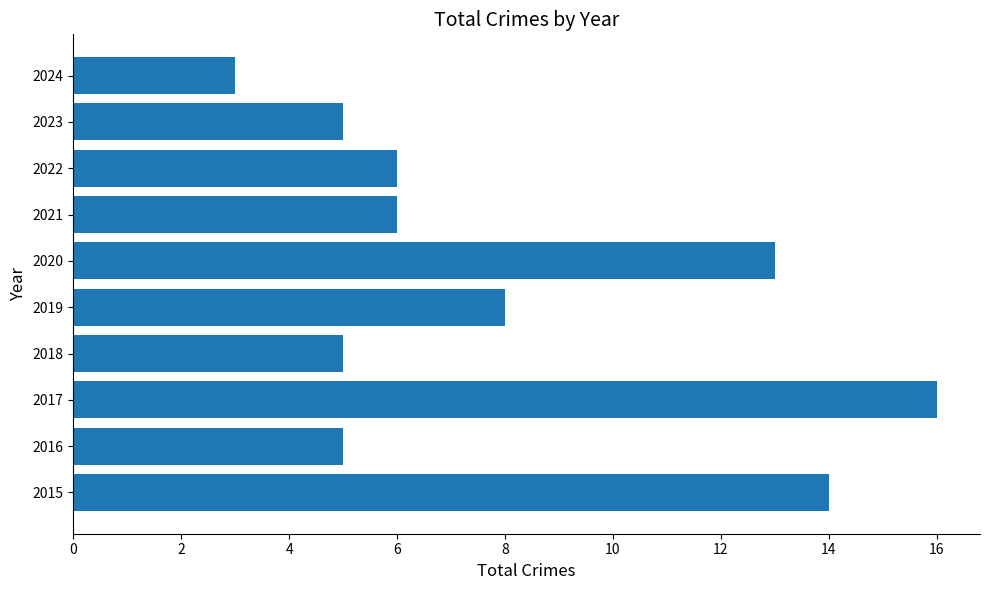

The value at 2016 is 3. True or false?

False